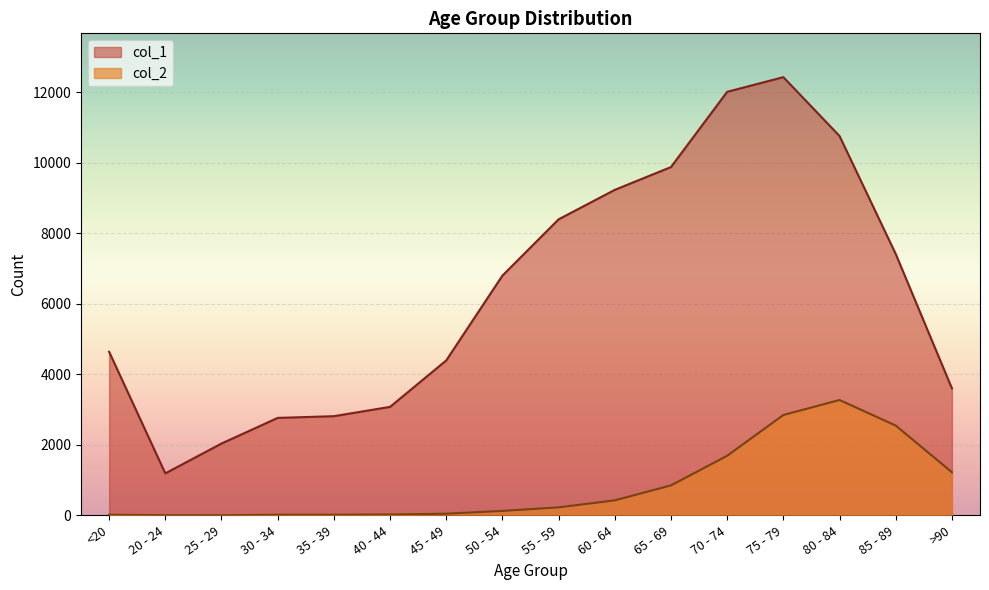

Is it true that col_2 equals 460 at 65 - 69?

False